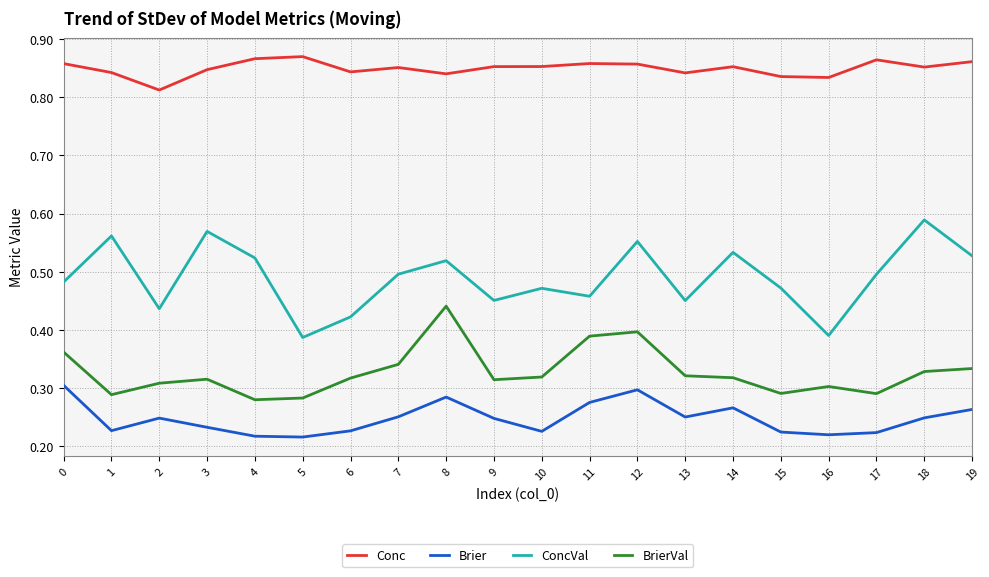

Which series changed the most between 9 and 14?

ConcVal